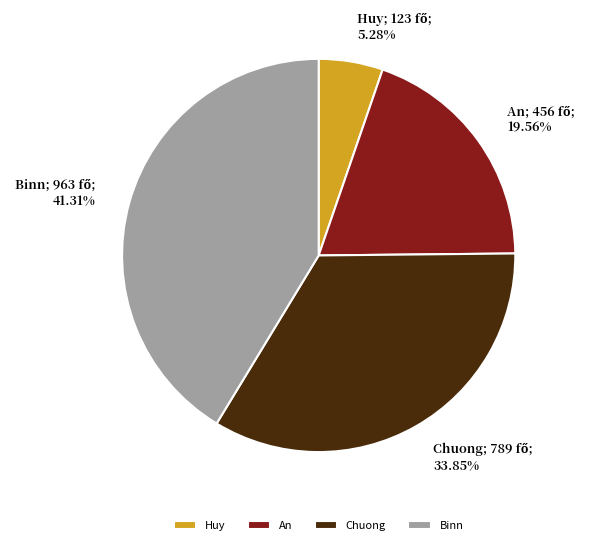

Combined, what portion of the pie is Huy and Binn?

46.6%